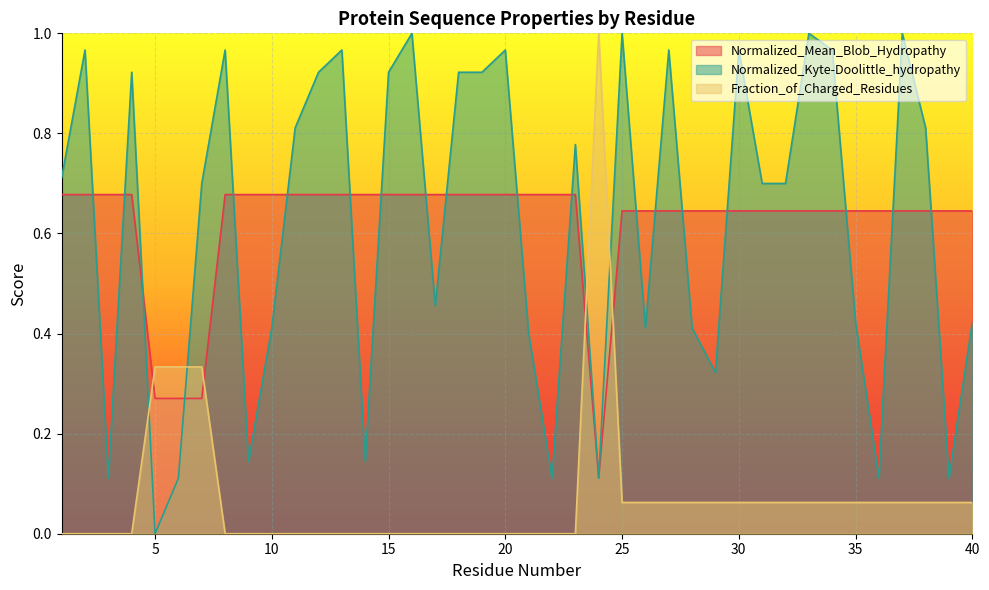

Reading left to right, transcribe all the data shown in this chart.

Normalized_Mean_Blob_Hydropathy: 1=0.7	2=0.7	3=0.7	4=0.7	5=0.3	6=0.3	7=0.3	8=0.7	9=0.7	10=0.7	11=0.7	12=0.7	13=0.7	14=0.7	15=0.7	16=0.7	17=0.7	18=0.7	19=0.7	20=0.7	21=0.7	22=0.7	23=0.7	24=0.1	25=0.6	26=0.6	27=0.6	28=0.6	29=0.6	30=0.6	31=0.6	32=0.6	33=0.6	34=0.6	35=0.6	36=0.6	37=0.6	38=0.6	39=0.6	40=0.6
Normalized_Kyte-Doolittle_hydropathy: 1=0.7	2=1.0	3=0.1	4=0.9	5=0.0	6=0.1	7=0.7	8=1.0	9=0.1	10=0.4	11=0.8	12=0.9	13=1.0	14=0.1	15=0.9	16=1.0	17=0.5	18=0.9	19=0.9	20=1.0	21=0.4	22=0.1	23=0.8	24=0.1	25=1.0	26=0.4	27=1.0	28=0.4	29=0.3	30=1.0	31=0.7	32=0.7	33=1.0	34=1.0	35=0.4	36=0.1	37=1.0	38=0.8	39=0.1	40=0.4
Fraction_of_Charged_Residues: 1=0.0	2=0.0	3=0.0	4=0.0	5=0.3	6=0.3	7=0.3	8=0.0	9=0.0	10=0.0	11=0.0	12=0.0	13=0.0	14=0.0	15=0.0	16=0.0	17=0.0	18=0.0	19=0.0	20=0.0	21=0.0	22=0.0	23=0.0	24=1.0	25=0.1	26=0.1	27=0.1	28=0.1	29=0.1	30=0.1	31=0.1	32=0.1	33=0.1	34=0.1	35=0.1	36=0.1	37=0.1	38=0.1	39=0.1	40=0.1